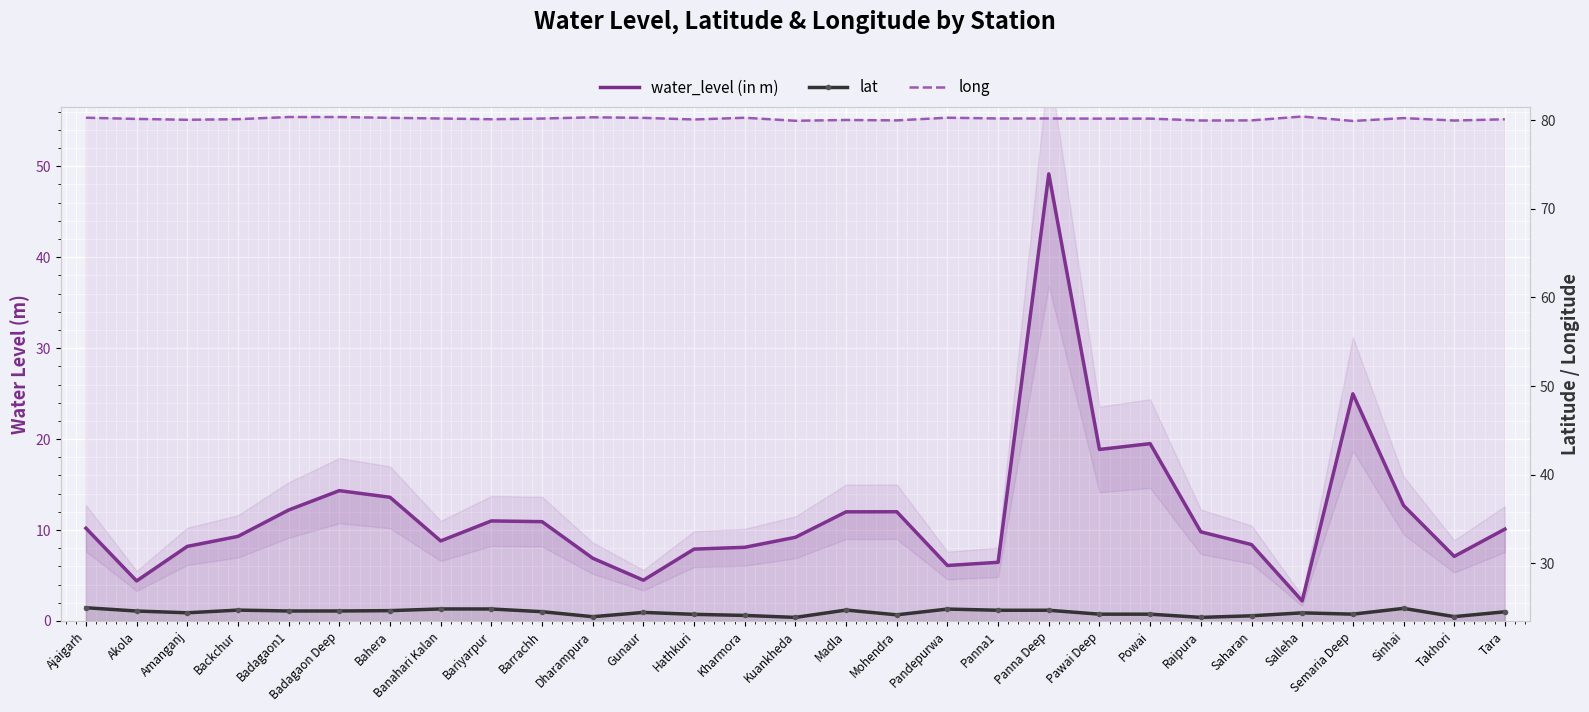

Reading left to right, list all the values displayed in this chart.

water_level (in m): Ajaigarh=10.2	Akola=4.4	Amanganj=8.2	Backchur=9.3	Badagaon1=12.2	Badagaon Deep=14.3	Bahera=13.6	Banahari Kalan=8.8	Bariyarpur=11.0	Barrachh=10.9	Dharampura=6.9	Gunaur=4.5	Hathkuri=7.9	Kharmora=8.1	Kuankheda=9.2	Madla=12.0	Mohendra=12.0	Pandepurwa=6.1	Panna1=6.5	Panna Deep=49.2	Pawai Deep=18.9	Powai=19.5	Raipura=9.8	Saharan=8.4	Salleha=2.2	Semaria Deep=25.0	Sinhai=12.7	Takhori=7.1	Tara=10.1
lat: Ajaigarh=25.0	Akola=24.6	Amanganj=24.4	Backchur=24.7	Badagaon1=24.6	Badagaon Deep=24.6	Bahera=24.7	Banahari Kalan=24.9	Bariyarpur=24.8	Barrachh=24.5	Dharampura=24.0	Gunaur=24.5	Hathkuri=24.2	Kharmora=24.1	Kuankheda=23.9	Madla=24.7	Mohendra=24.2	Pandepurwa=24.8	Panna1=24.7	Panna Deep=24.7	Pawai Deep=24.3	Powai=24.3	Raipura=23.9	Saharan=24.1	Salleha=24.4	Semaria Deep=24.3	Sinhai=24.9	Takhori=24.0	Tara=24.5
long: Ajaigarh=80.3	Akola=80.1	Amanganj=80.0	Backchur=80.1	Badagaon1=80.3	Badagaon Deep=80.3	Bahera=80.3	Banahari Kalan=80.2	Bariyarpur=80.1	Barrachh=80.2	Dharampura=80.3	Gunaur=80.3	Hathkuri=80.1	Kharmora=80.3	Kuankheda=79.9	Madla=80.0	Mohendra=80.0	Pandepurwa=80.3	Panna1=80.2	Panna Deep=80.2	Pawai Deep=80.2	Powai=80.2	Raipura=80.0	Saharan=80.0	Salleha=80.4	Semaria Deep=79.9	Sinhai=80.2	Takhori=80.0	Tara=80.1